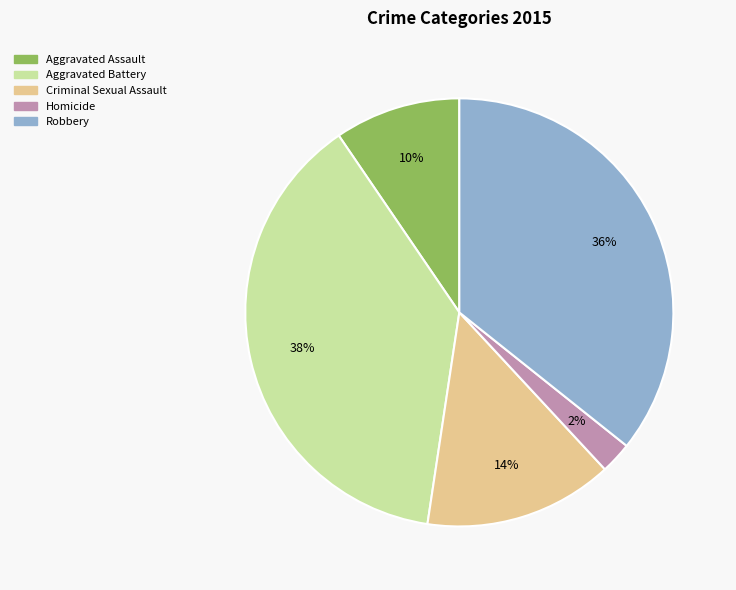

Is there a majority slice in this chart?

No